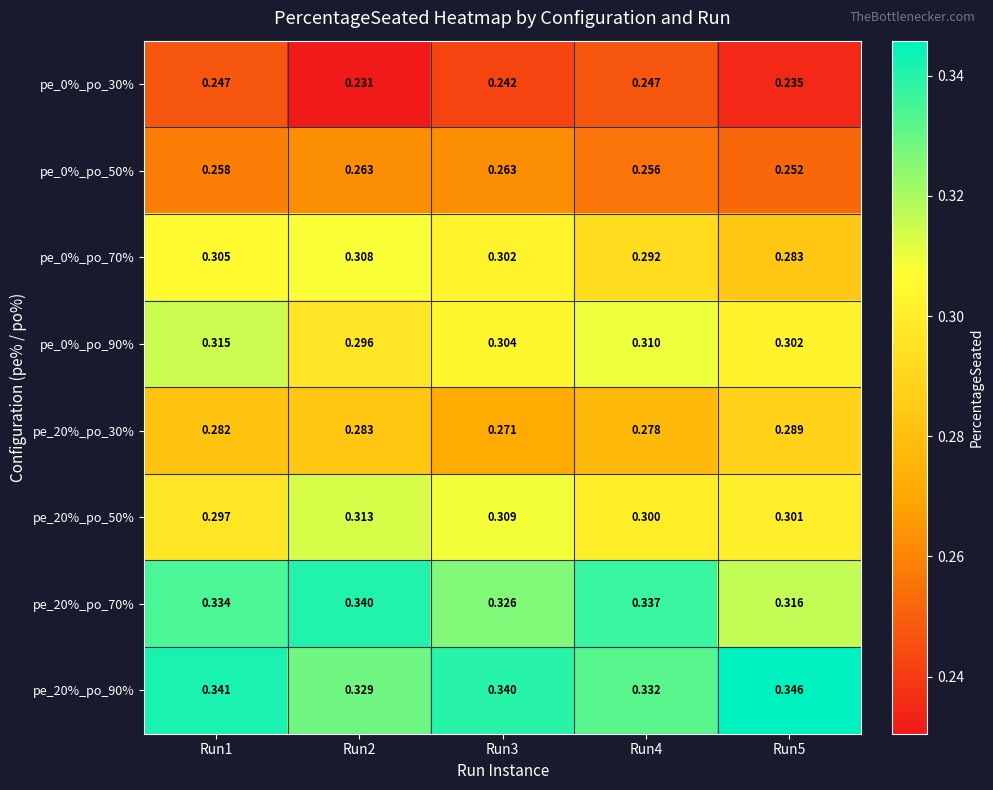

Which series changed the most between Run2 and Run4?

pe_0%_po_30%